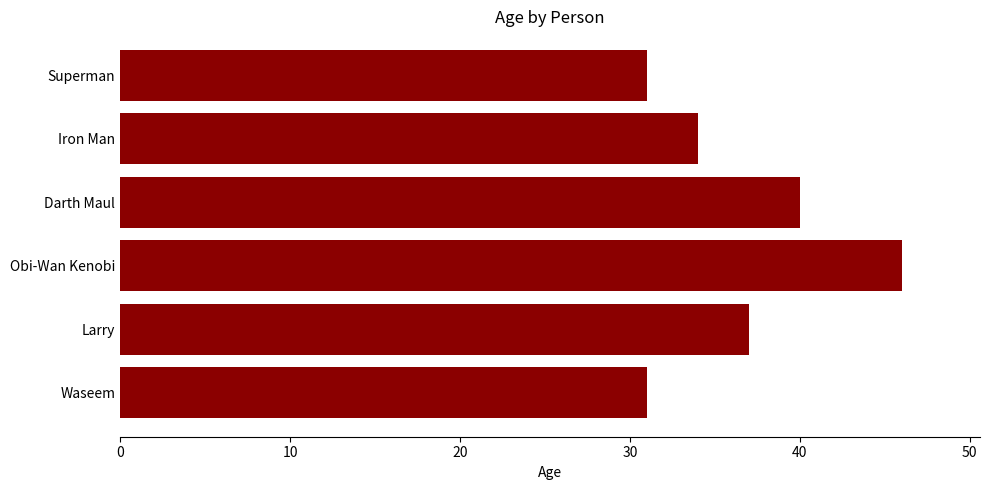

What is the ratio of the value at Darth Maul to the value at Larry?

1.1